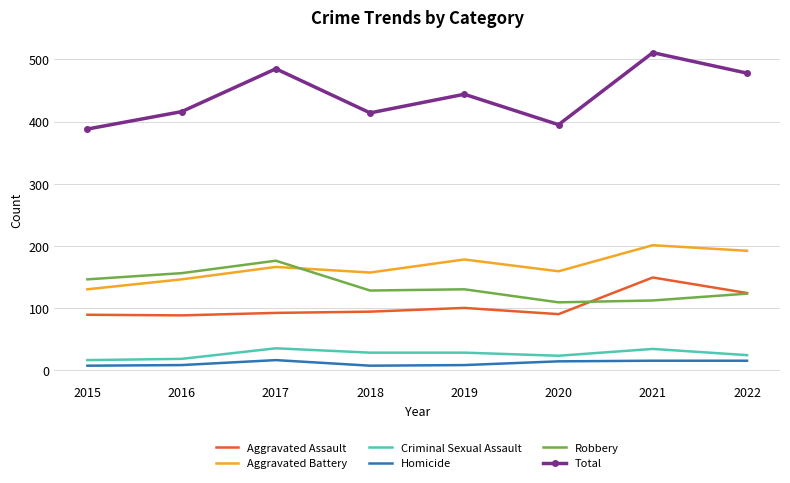

Is the value of Aggravated Assault at 2021 greater than the value of Homicide at 2015?

Yes